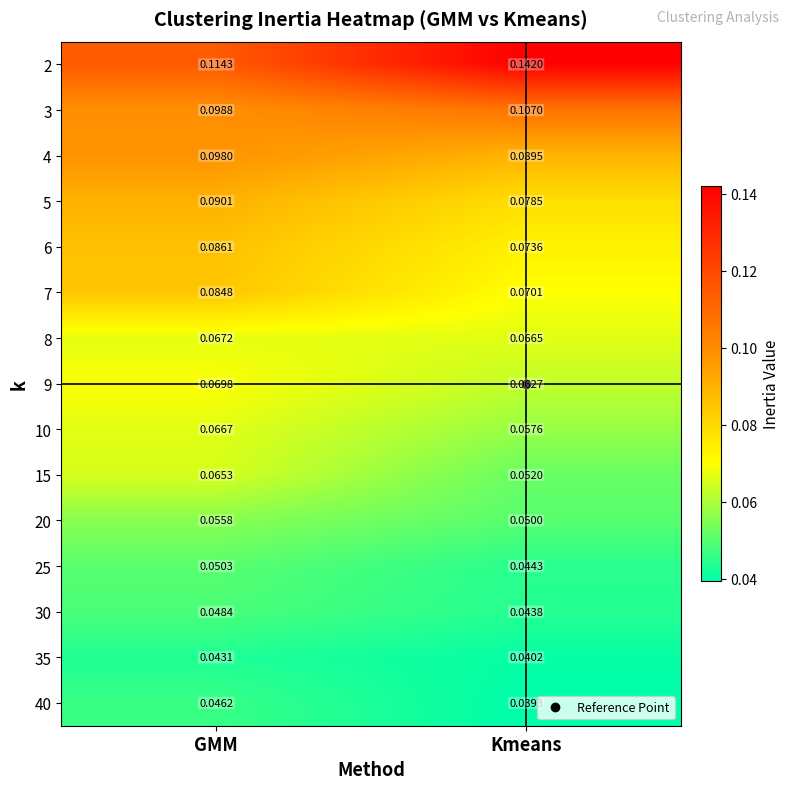

At which category is the sum across all series the highest?

GMM